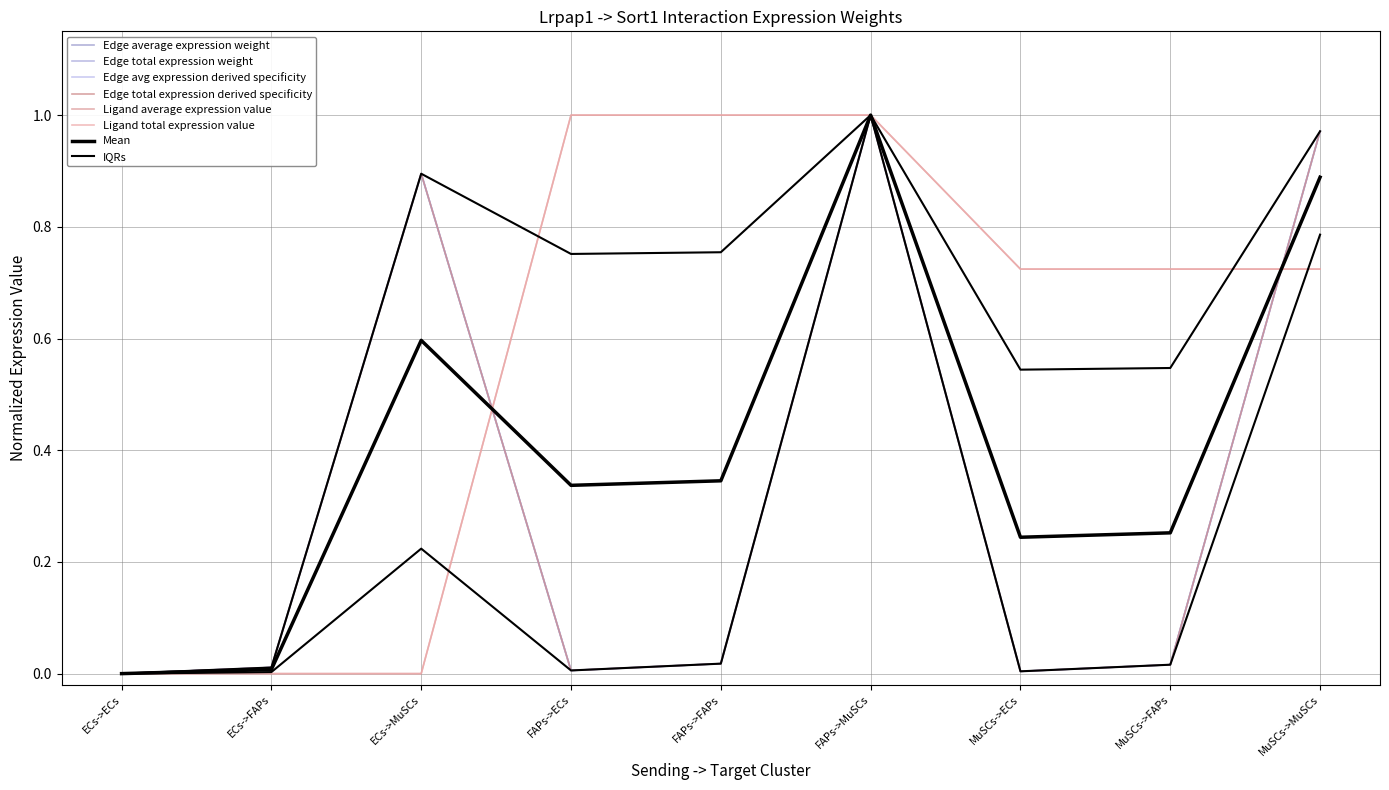

How many data points in Edge total expression weight are above 0?

8